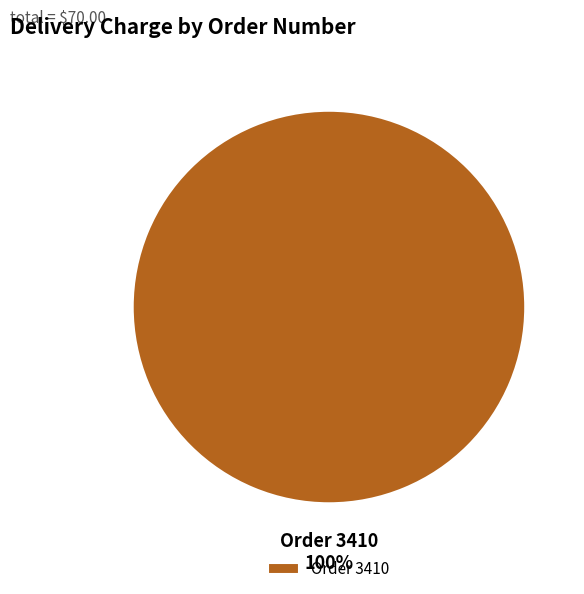

True or false: Order 3410 accounts for 100% of the total.

True